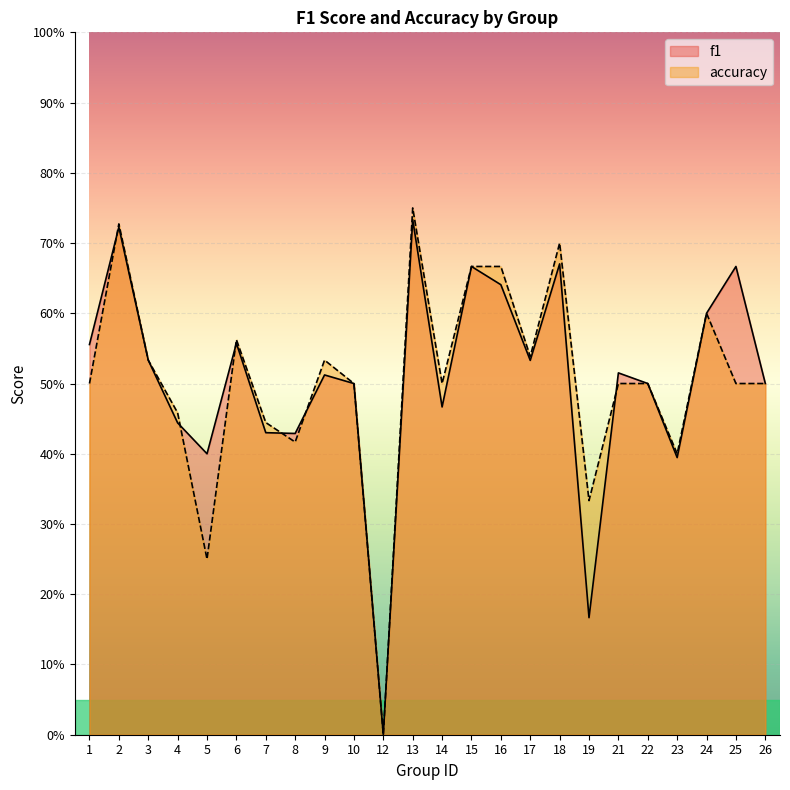

At which label does accuracy reach its peak?

13